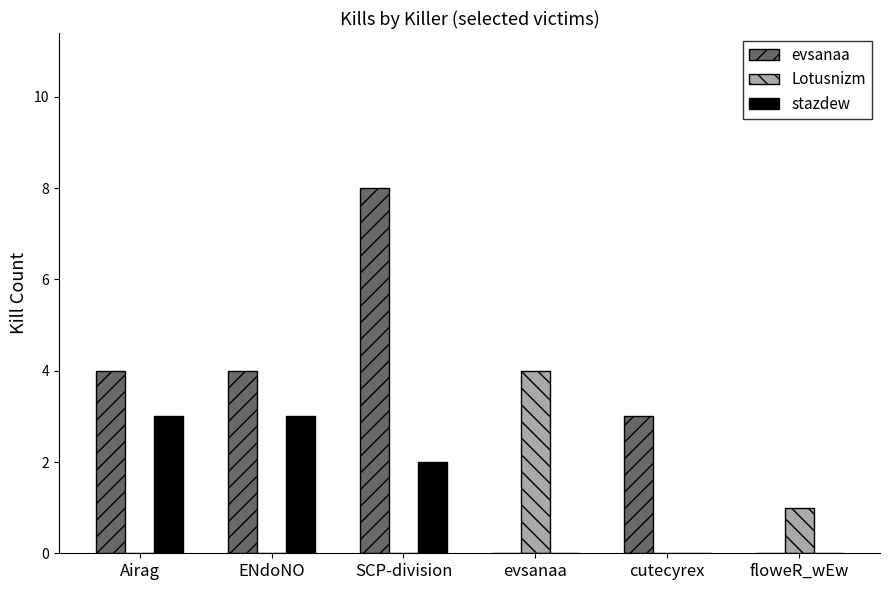

Which series changed the most between SCP-division and cutecyrex?

evsanaa